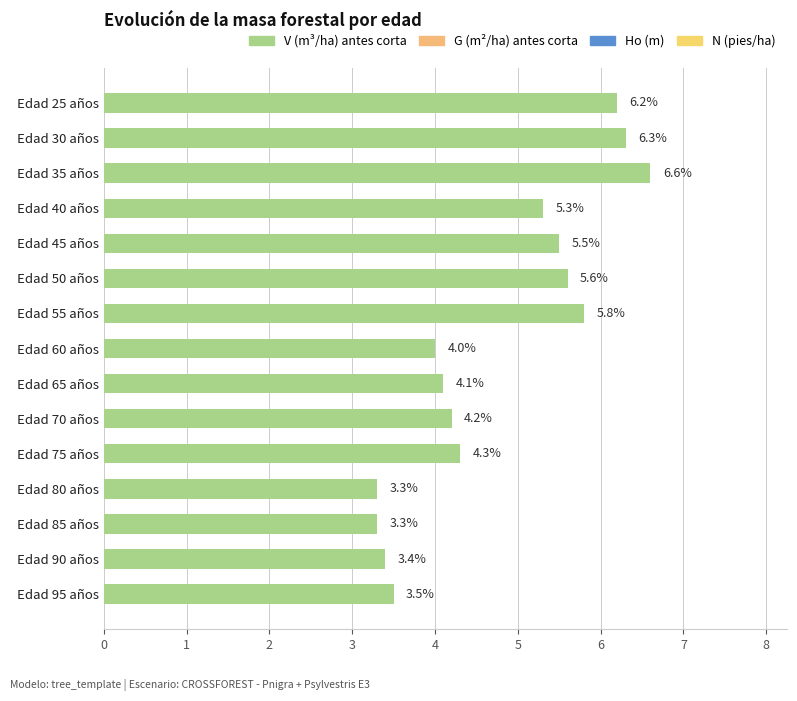

True or false: the data shows 4.1 at Edad 65 años.

True